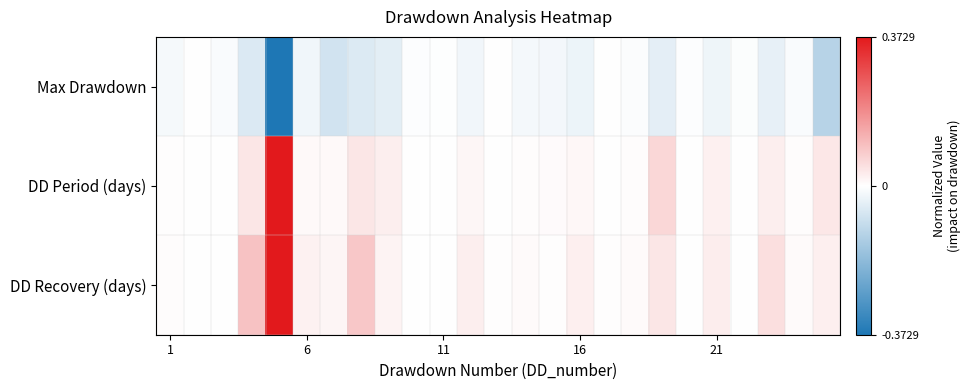

What is the greatest value displayed?

1.0